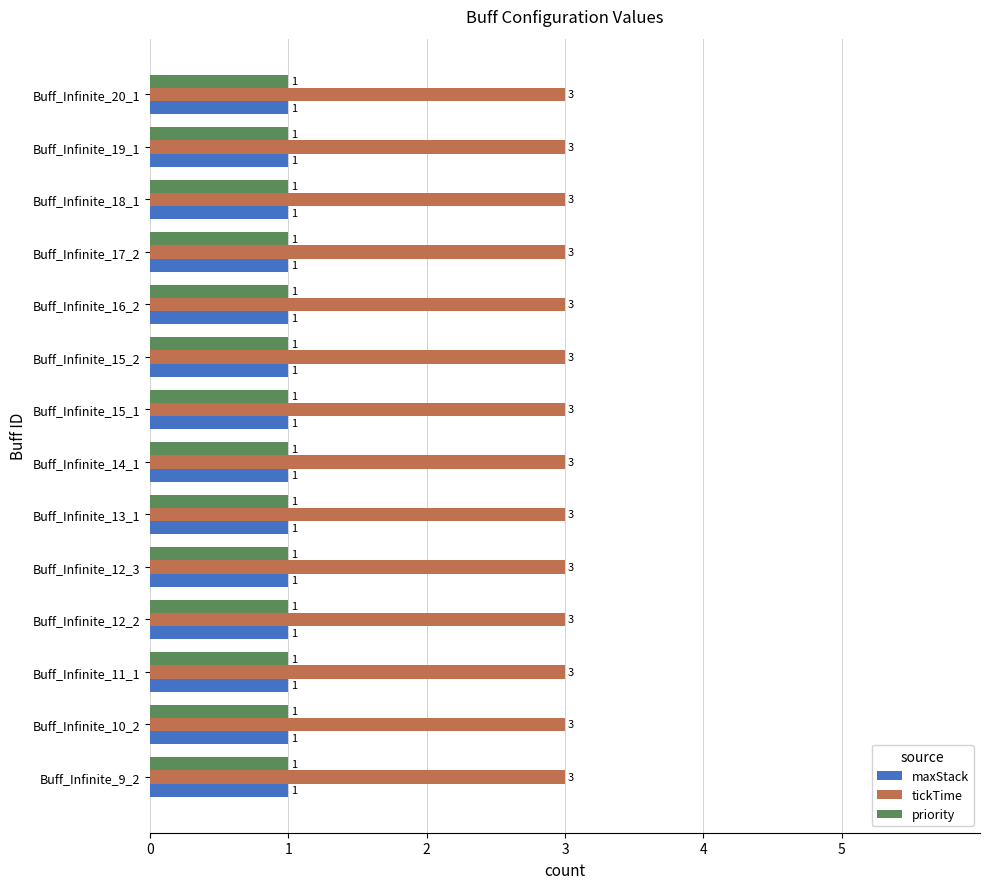

True or false: tickTime has a value of 3 at Buff_Infinite_20_1.

True